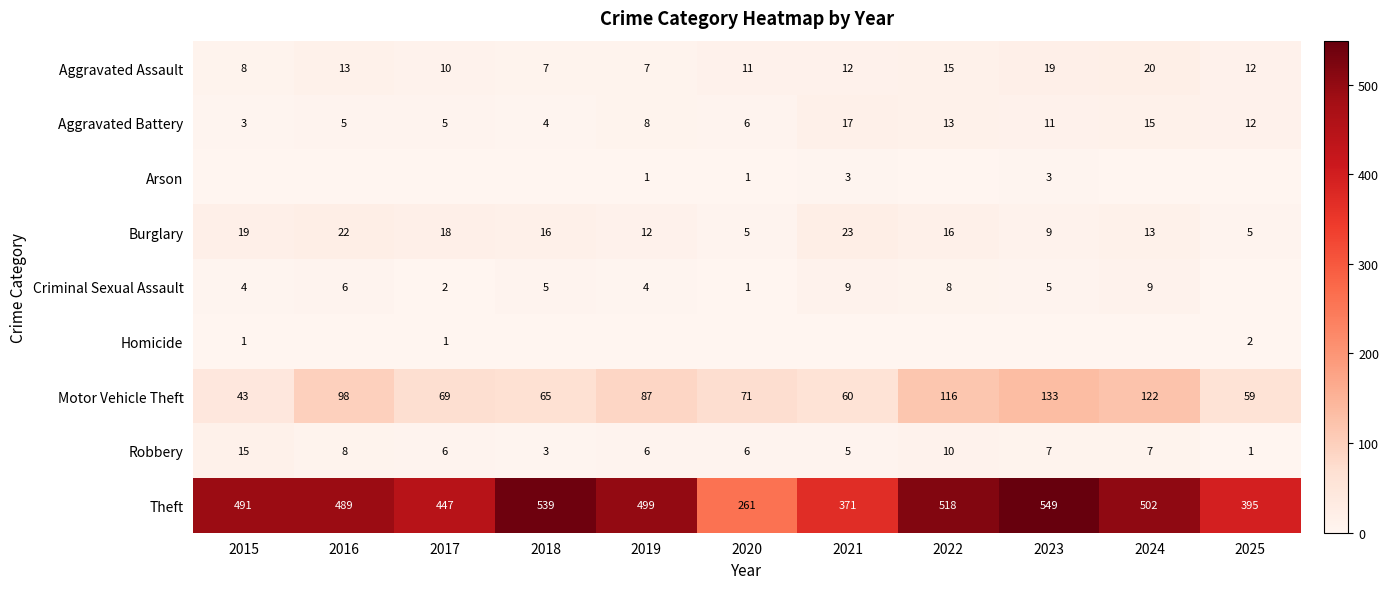

What is the difference between the second highest and minimum values in the Aggravated Assault series?

12